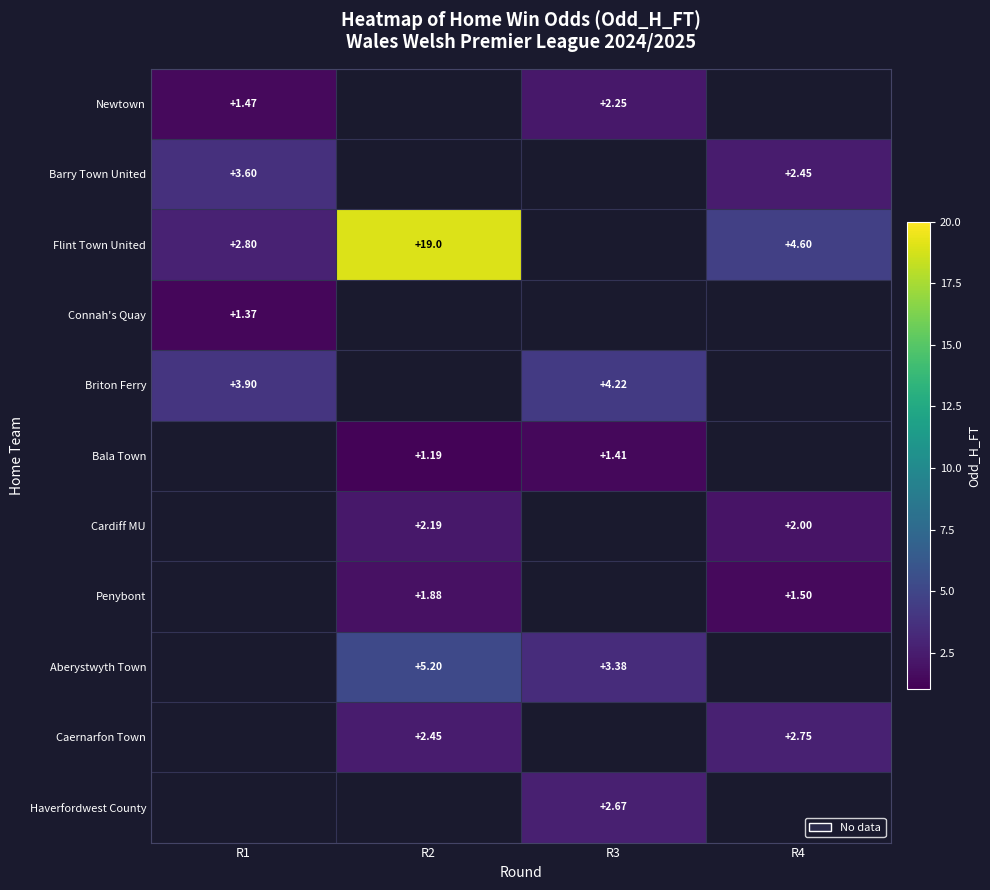

Is the value of Briton Ferry at R3 greater than the value of Newtown at R3?

Yes